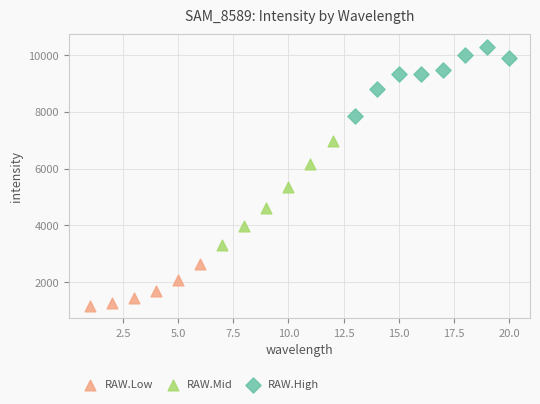

Which series has the largest Y range (max minus min)?

RAW.Mid